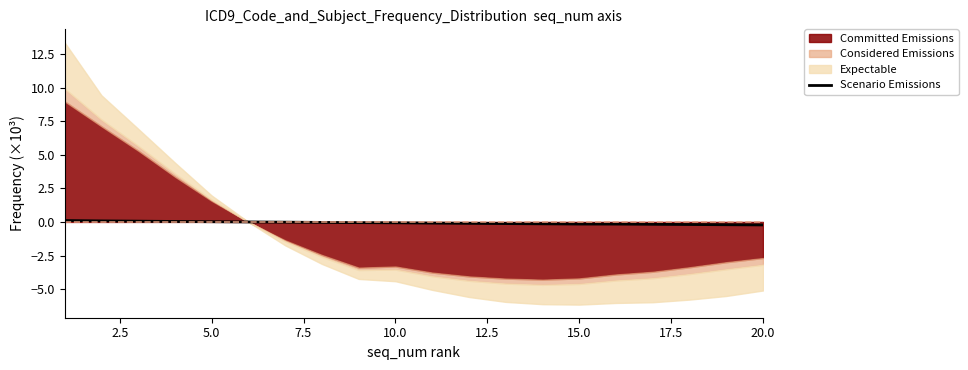

How many data points are less than 0?

14